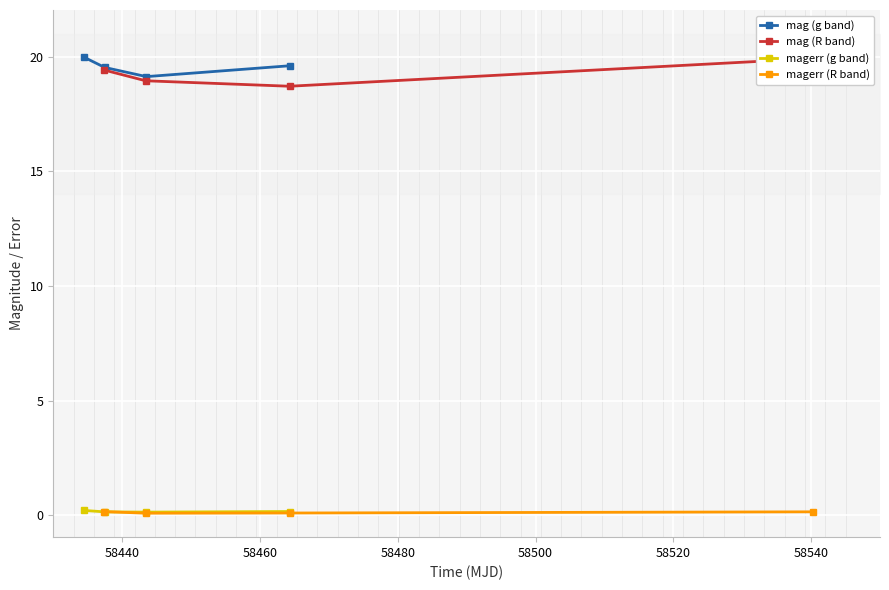

True or false: magerr (R band) and mag (R band) intersect in this chart.

False